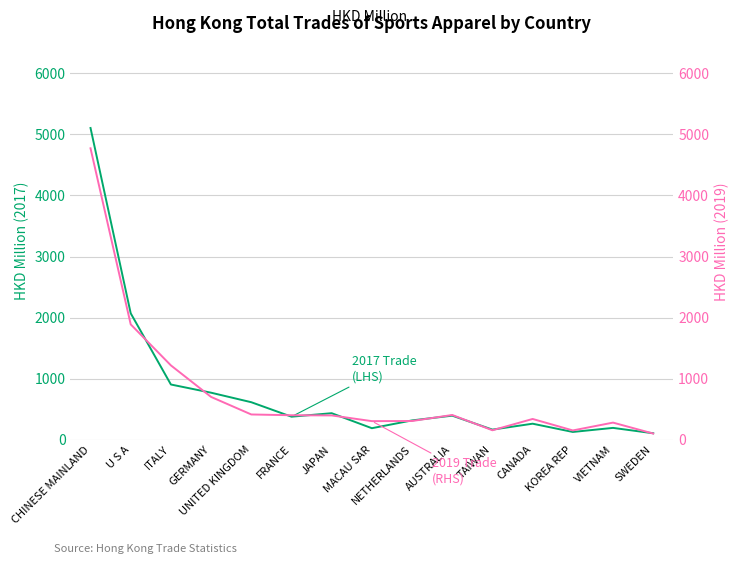

The value of 2017 Trade (LHS) at ITALY is 1208.2. True or false?

False